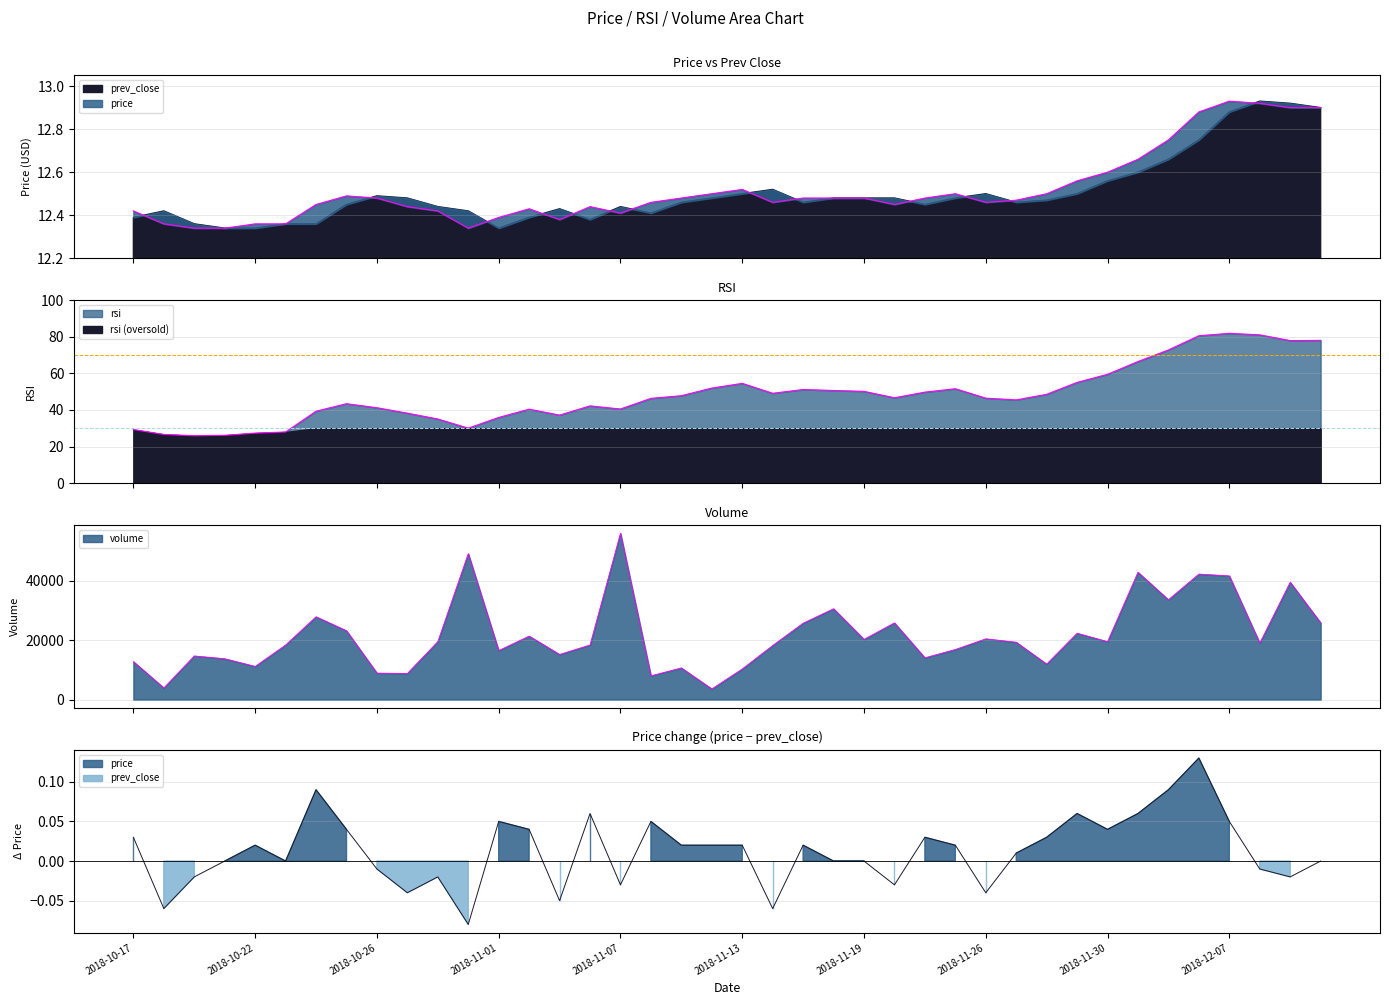

How many data points does each series have?

40